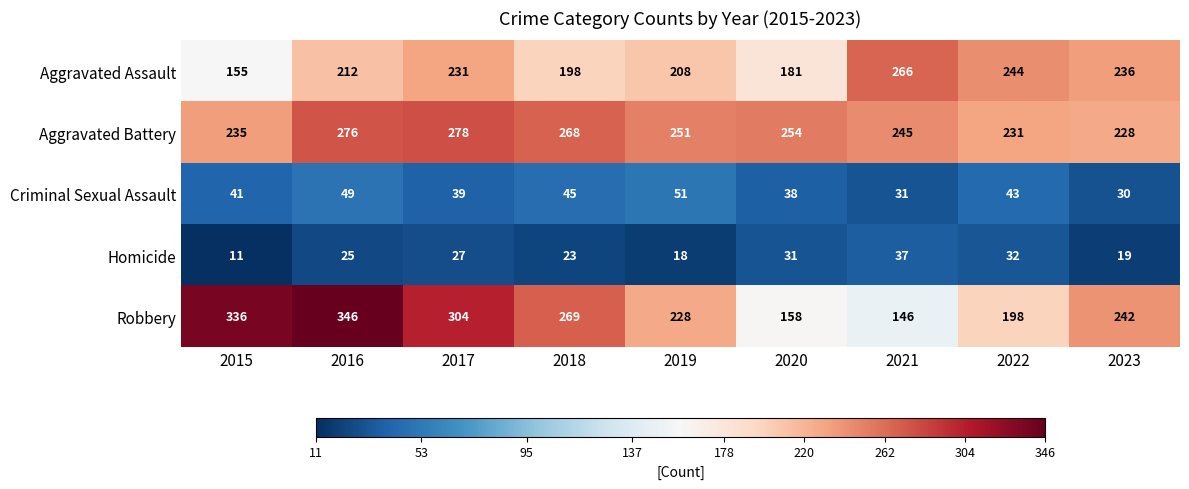

The value of Aggravated Assault at 2015 is 155. True or false?

True